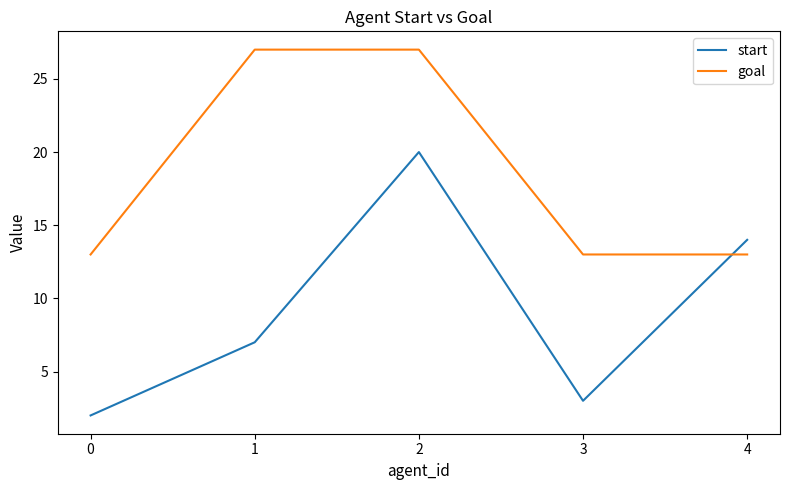

What is the maximum value shown in the chart?

27